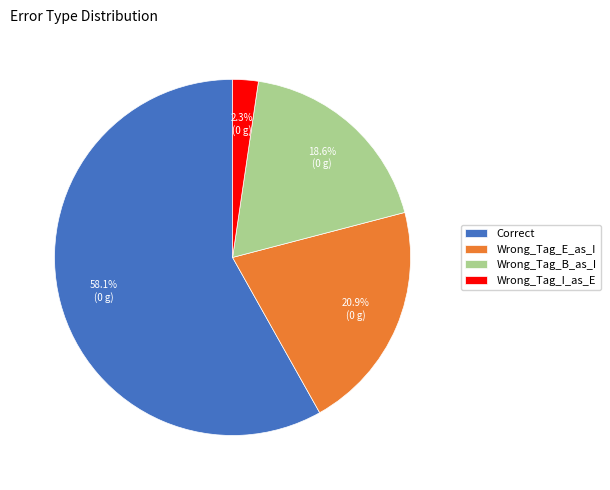

Which has a higher value, Wrong_Tag_E_as_I or Correct?

Correct